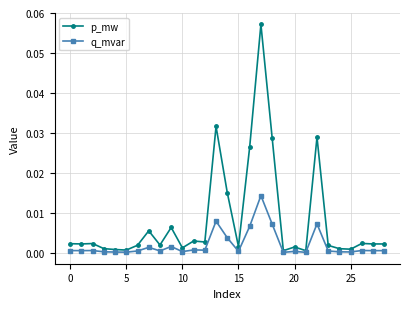

How many lines are shown in the chart?

2